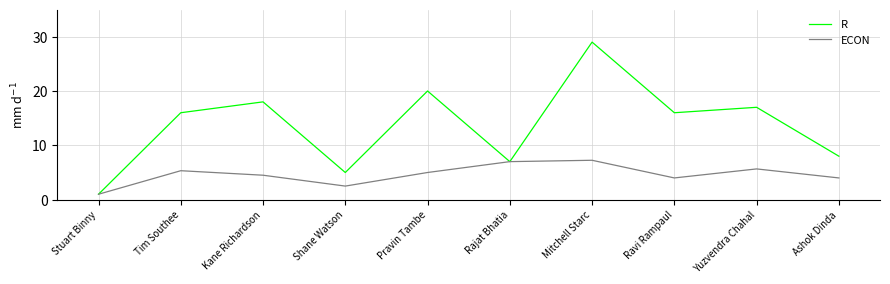

Which label corresponds to the largest value in the chart?

Mitchell Starc